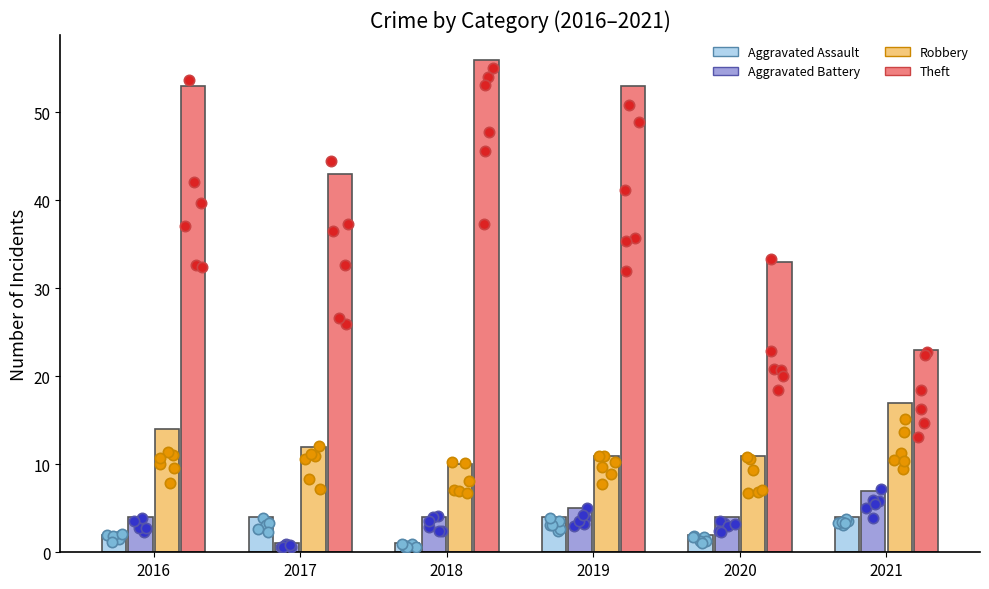

What are all the series names shown in the legend?

Aggravated Assault, Aggravated Battery, Robbery, Theft